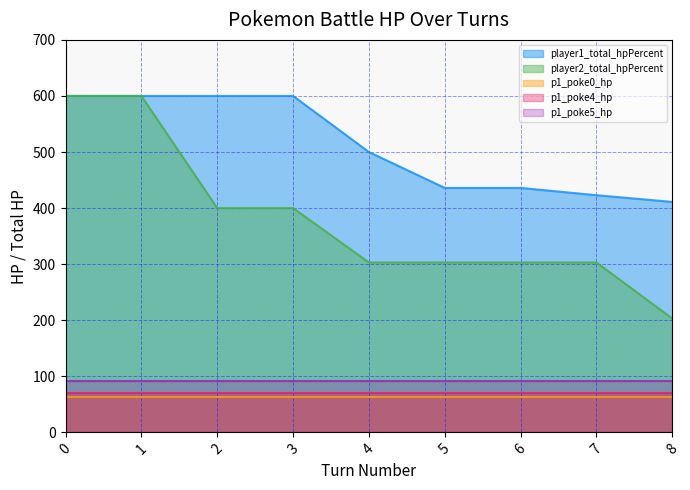

Reading right to left, transcribe all the data shown in this chart.

player1_total_hpPercent: 8=411	7=423	6=436	5=436	4=500	3=600	2=600	1=600	0=600
player2_total_hpPercent: 8=203	7=303	6=303	5=303	4=303	3=400	2=400	1=600	0=600
p1_poke0_hp: 8=63	7=63	6=63	5=63	4=63	3=63	2=63	1=63	0=63
p1_poke4_hp: 8=70	7=70	6=70	5=70	4=70	3=70	2=70	1=70	0=70
p1_poke5_hp: 8=91	7=91	6=91	5=91	4=91	3=91	2=91	1=91	0=91